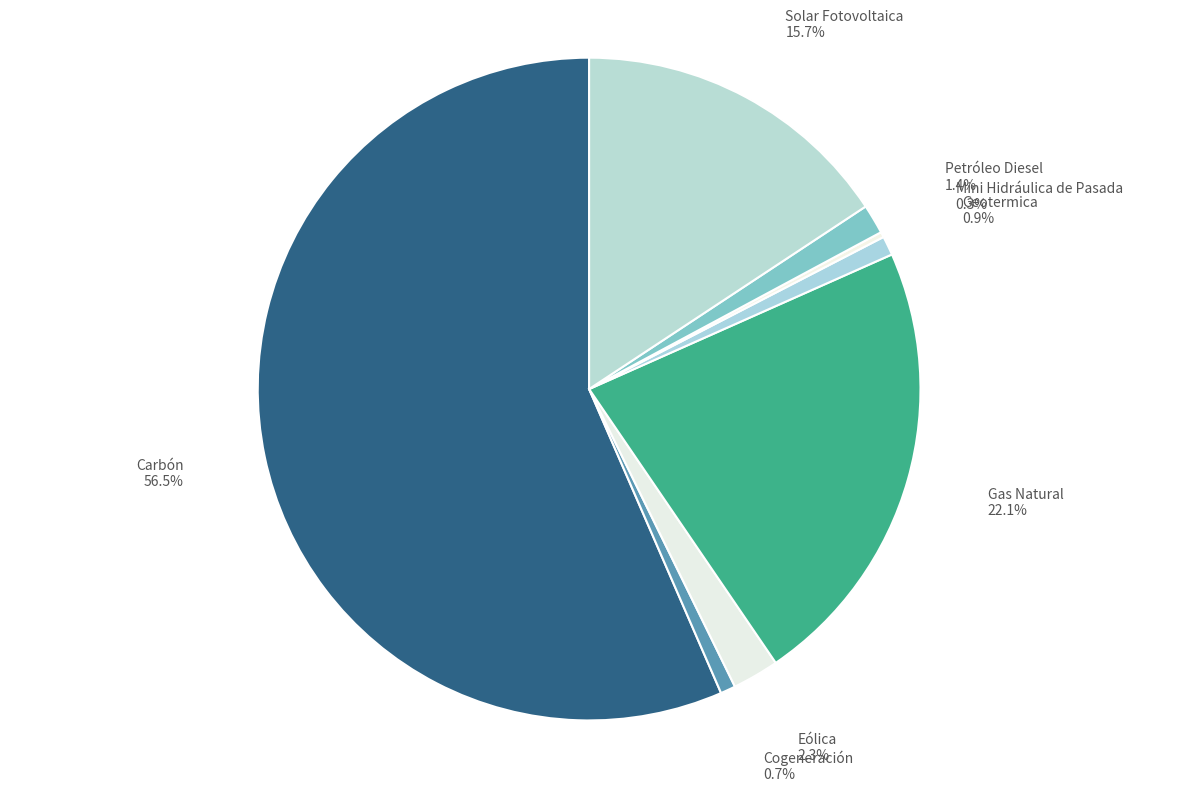

Which category has the biggest portion of the pie?

Carbón